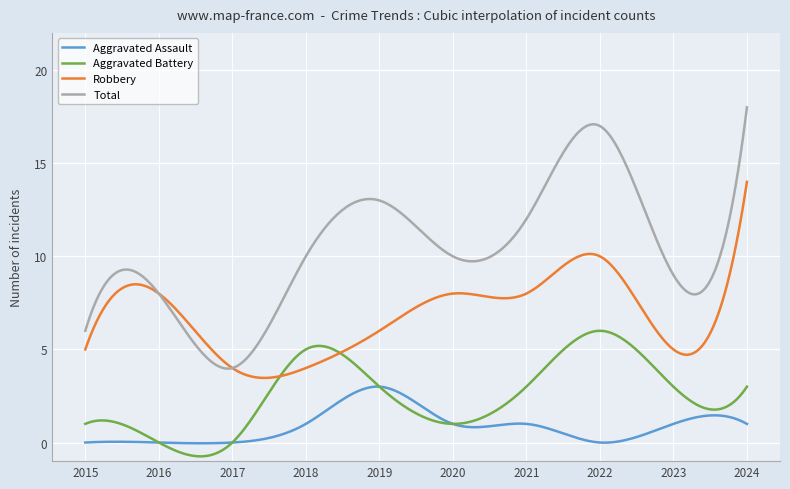

Rank the series by their average value, from highest to lowest.

Total, Robbery, Aggravated Battery, Aggravated Assault